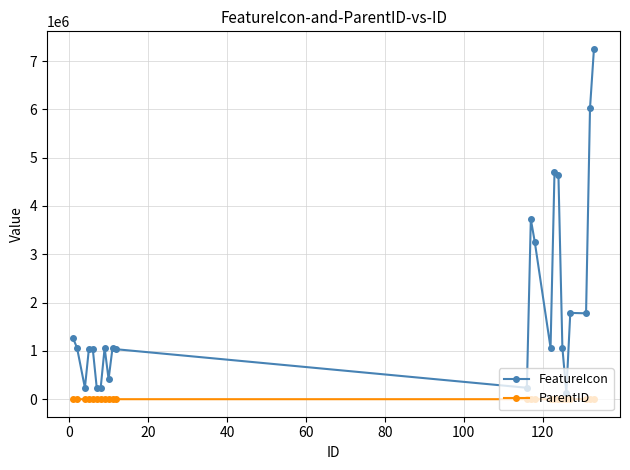

List the series in order of their overall mean, highest first.

FeatureIcon, ParentID